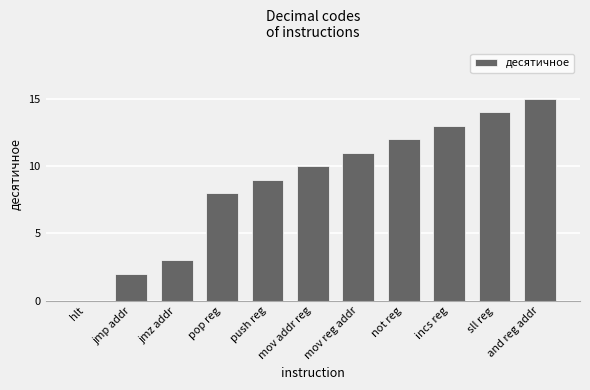

Reading left to right, extract all data points from this chart.

0	2	3	8	9	10	11	12	13	14	15